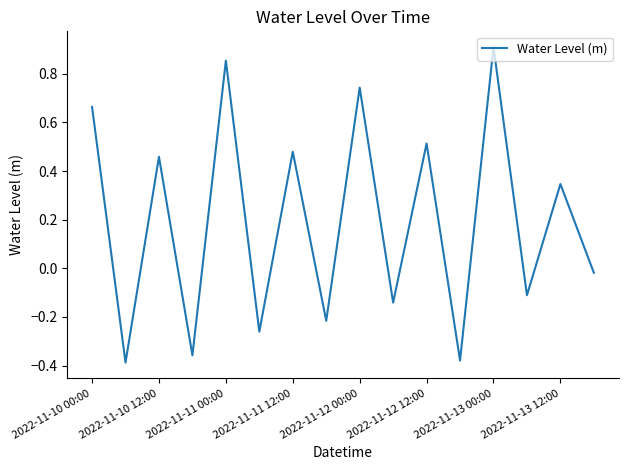

What is the difference between the maximum and minimum values?

1.3